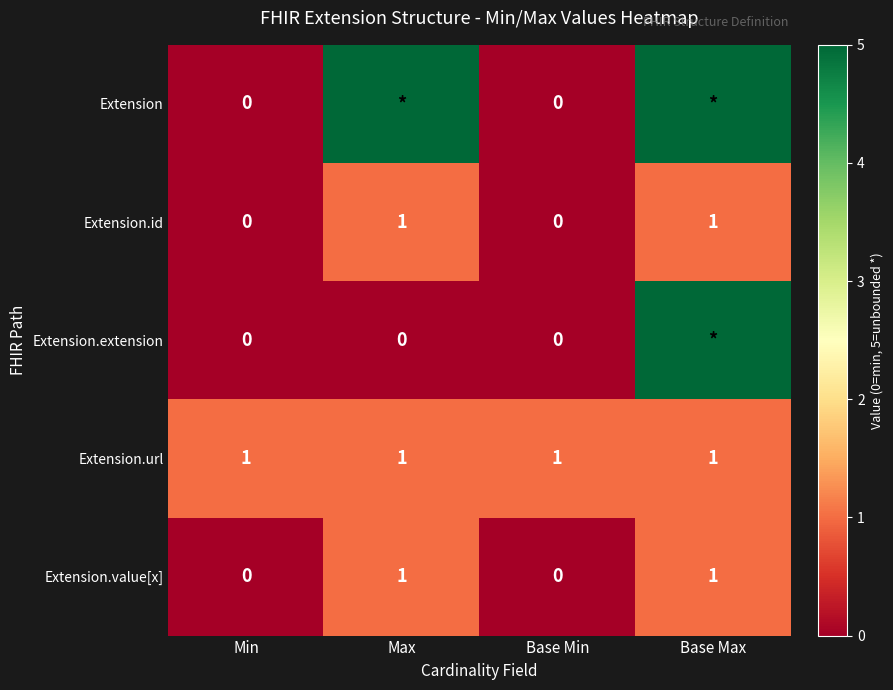

What is the sum of all Extension.url values?

4